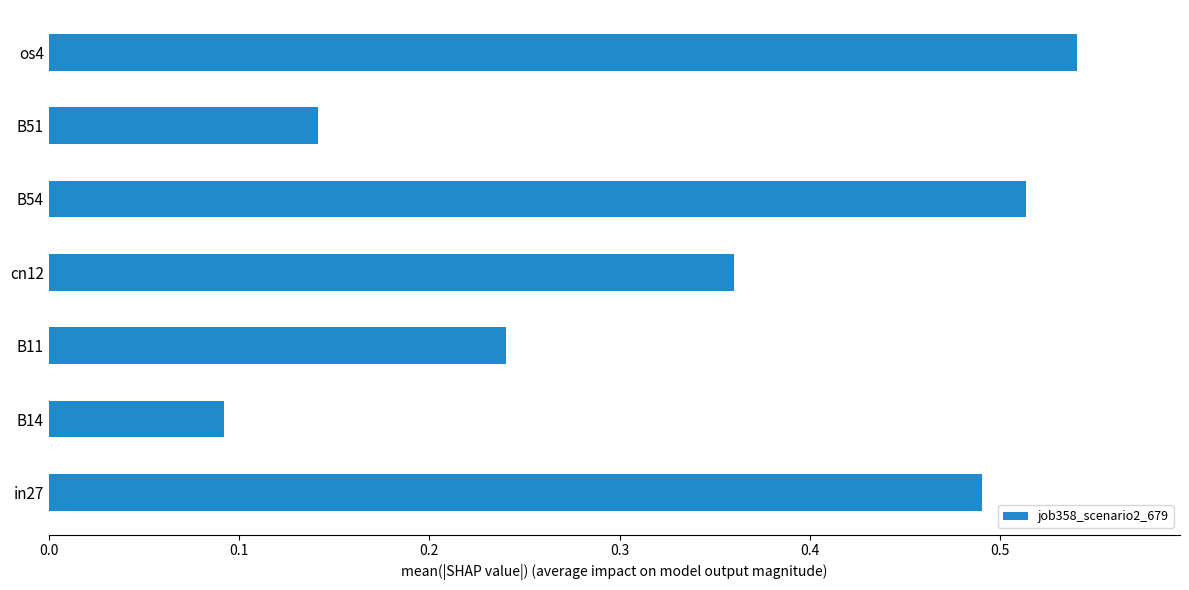

Rank the categories by value from lowest to highest.

B14, B51, B11, cn12, in27, B54, os4